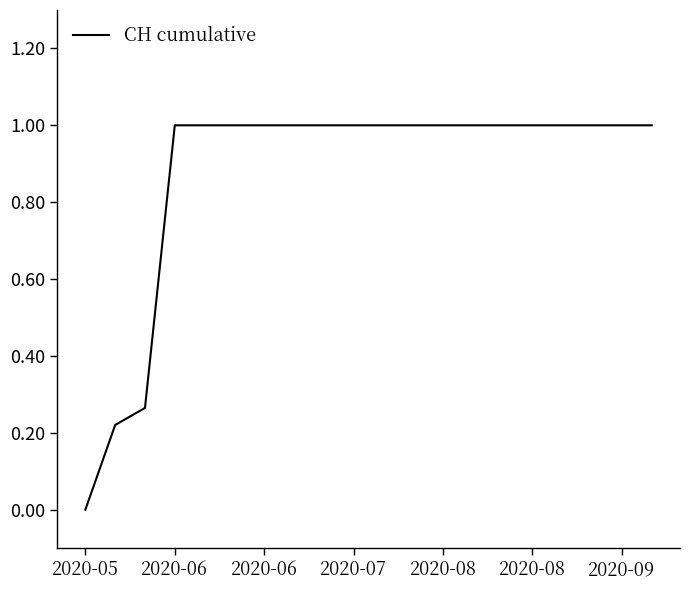

What is the greatest value displayed?

1.0